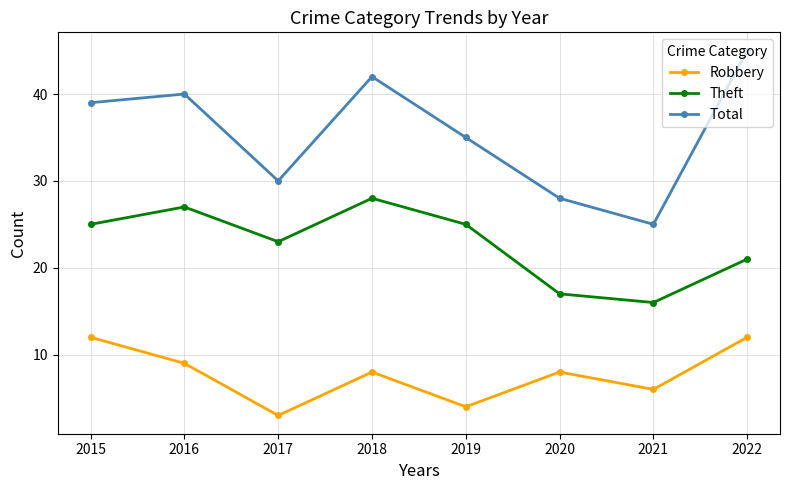

Where is the first local minimum for Theft?

2017